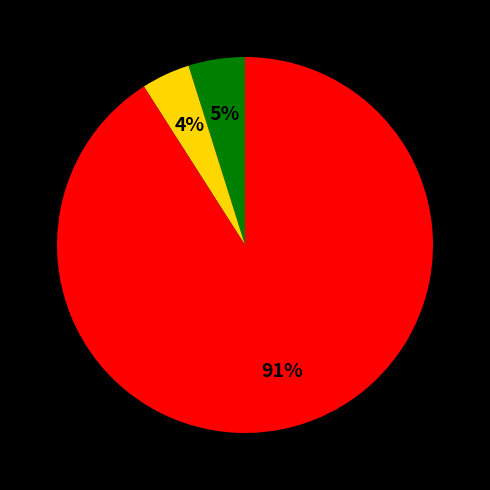

How many segments does this pie chart have?

3